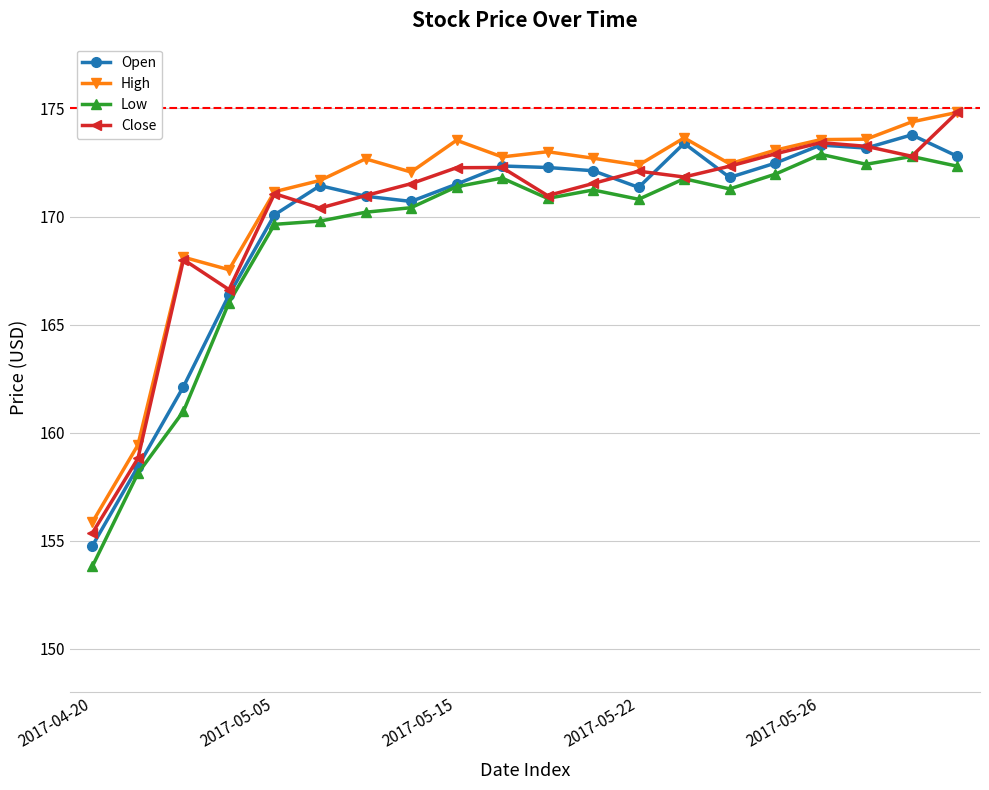

What is the minimum value for Low?

153.8